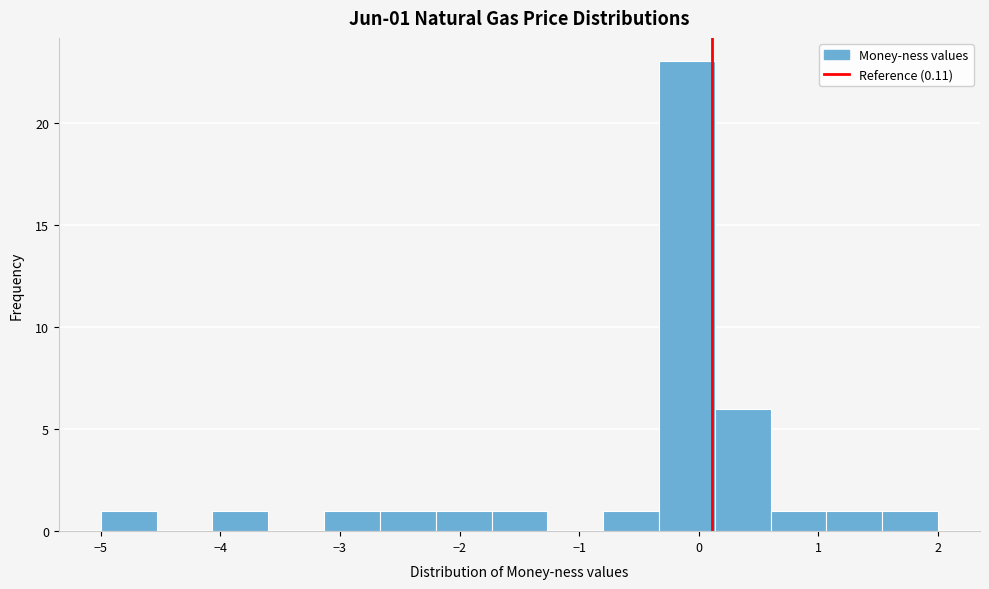

Which range on the x-axis has the tallest bar?

-0.3 to 0.1